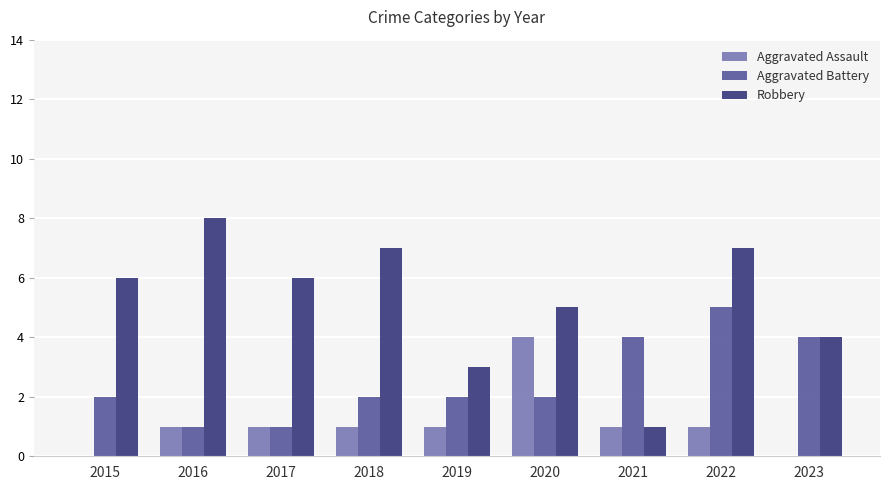

True or false: Robbery has a value of 3 at 2018.

False